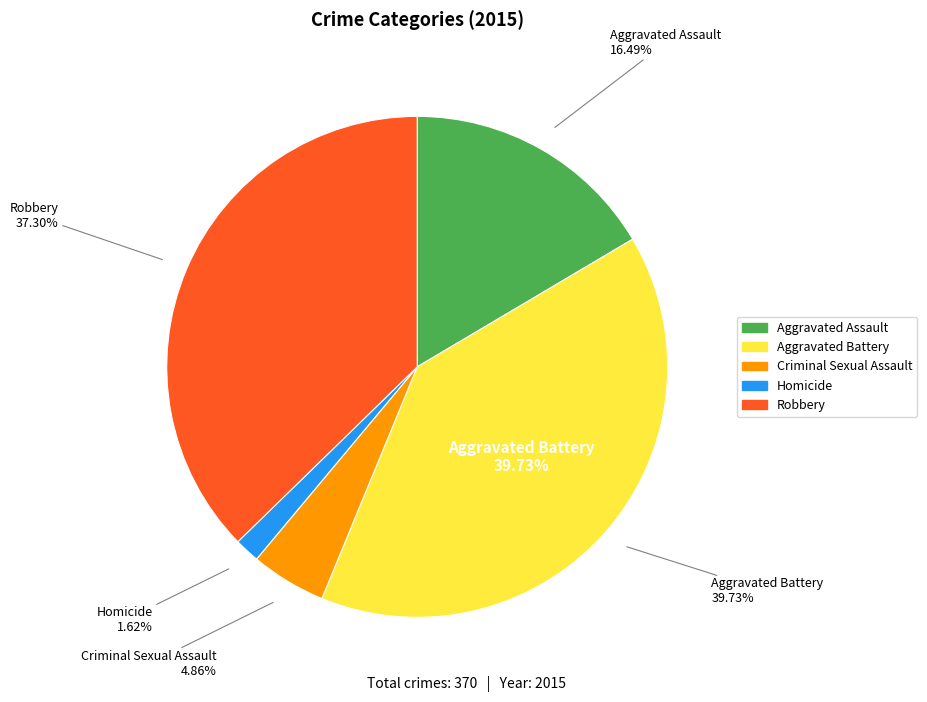

Which category has the smallest portion of the pie?

Homicide